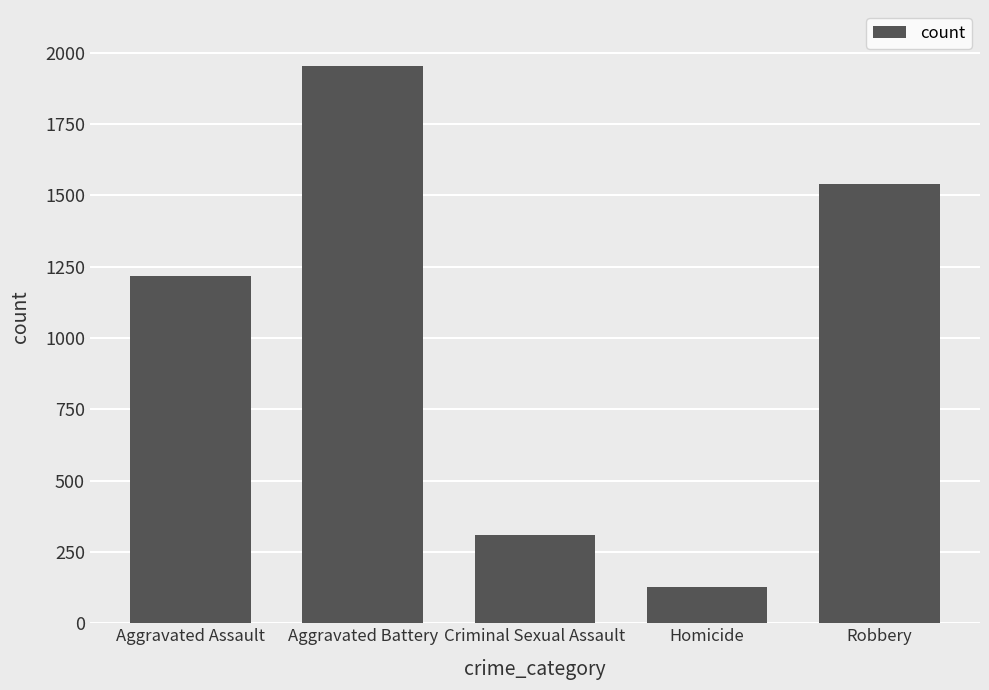

True or false: the data shows 127 at Homicide.

True